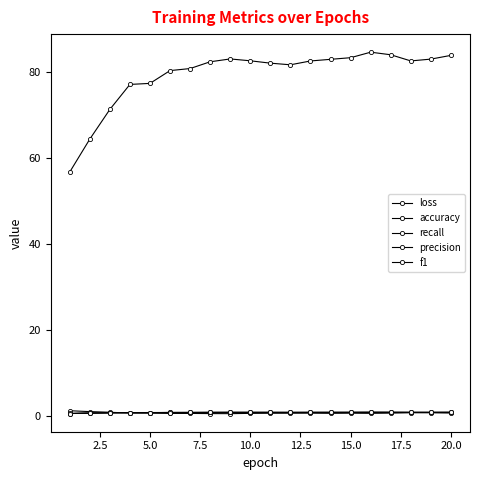

Is this an area chart (filled region under the line)?

No